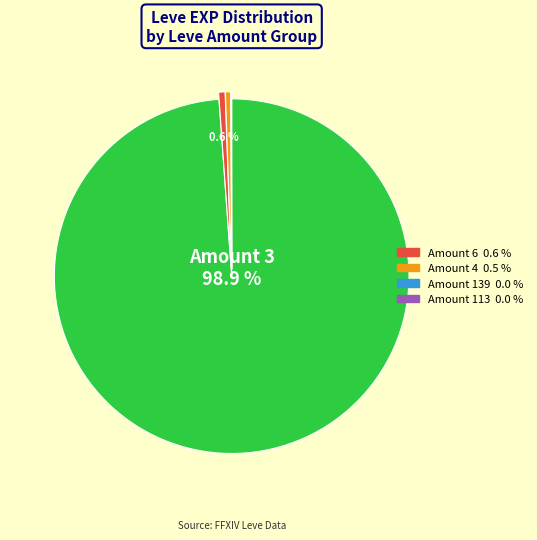

Is there any slice that represents more than half of the pie?

Yes